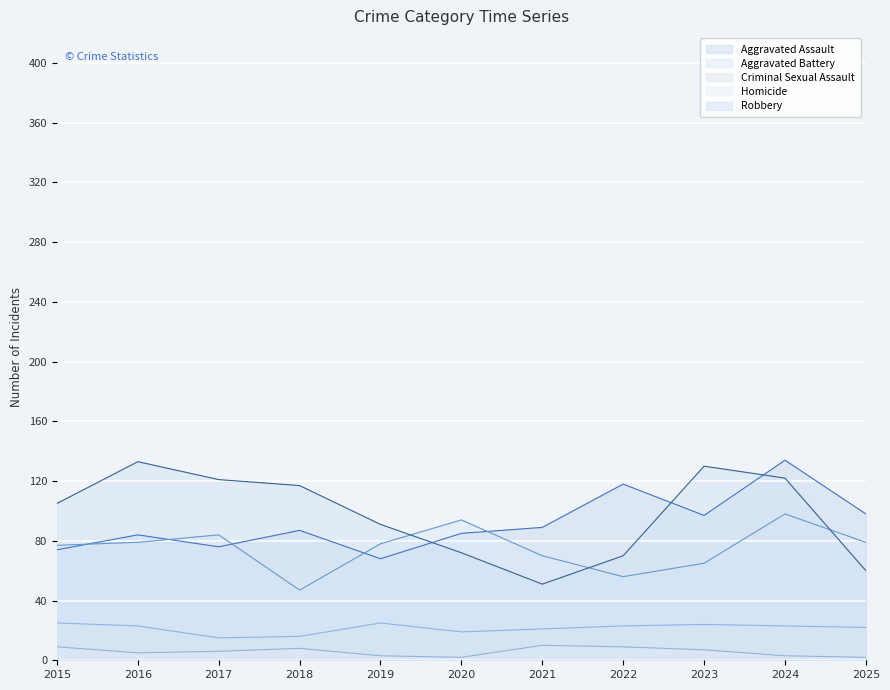

At which label does Aggravated Assault reach its peak?

2024